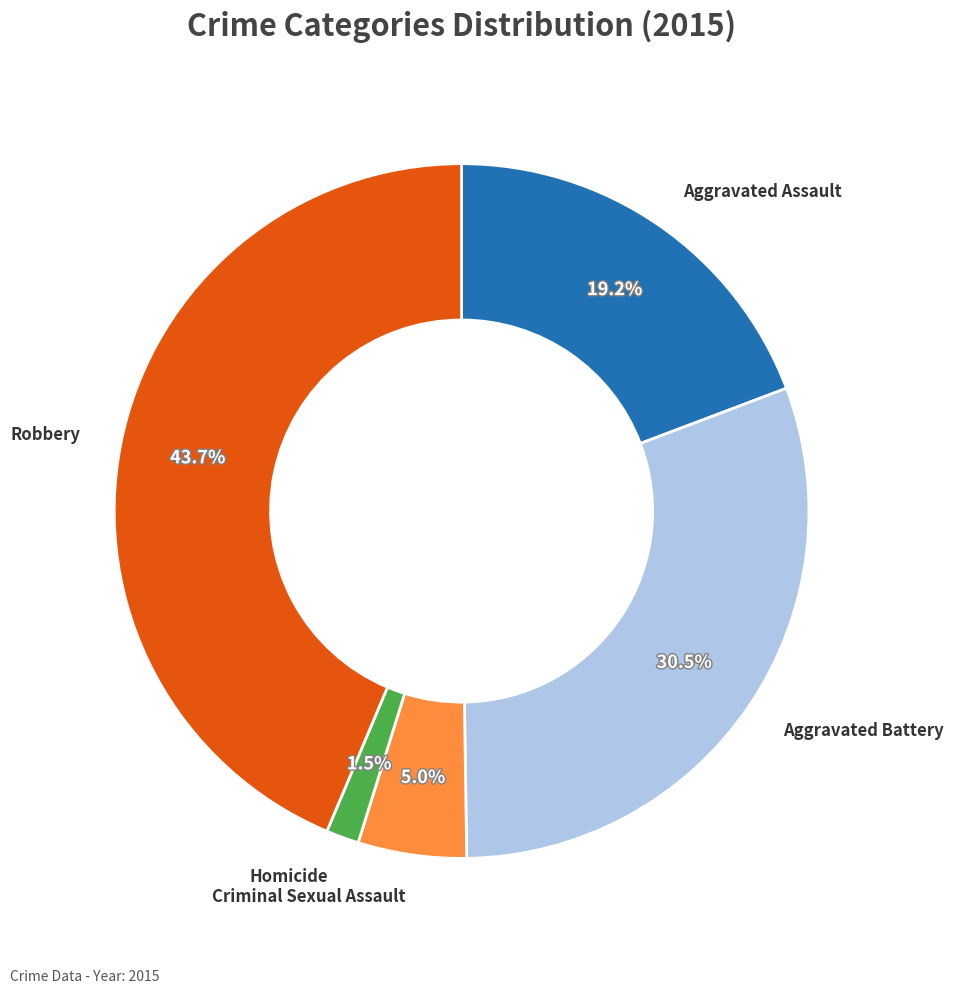

To the nearest percent, what is the difference between the largest and smallest slice percentages?

42%